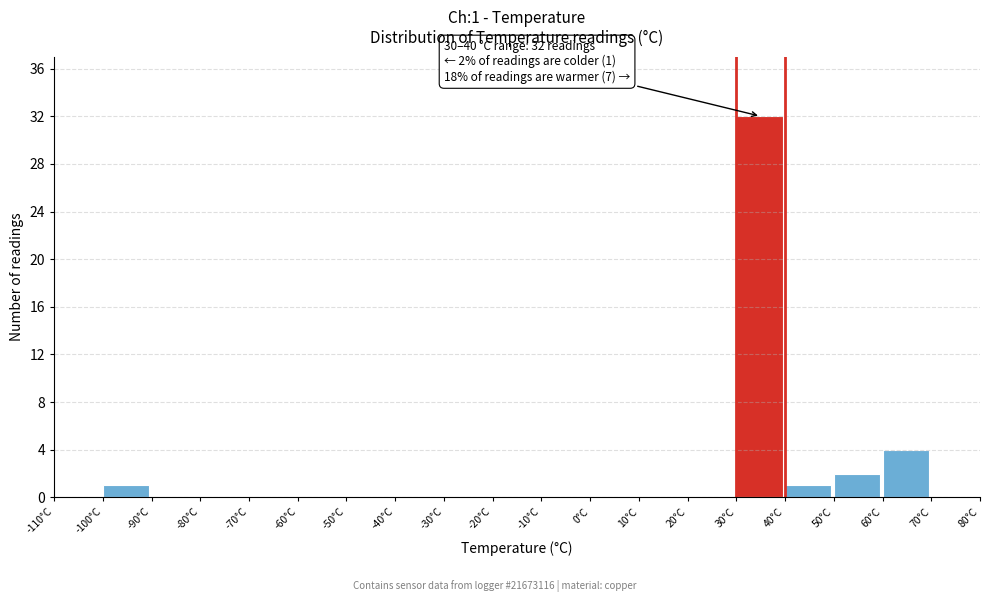

Over which range of the x-axis is the bar tallest?

30 to 40